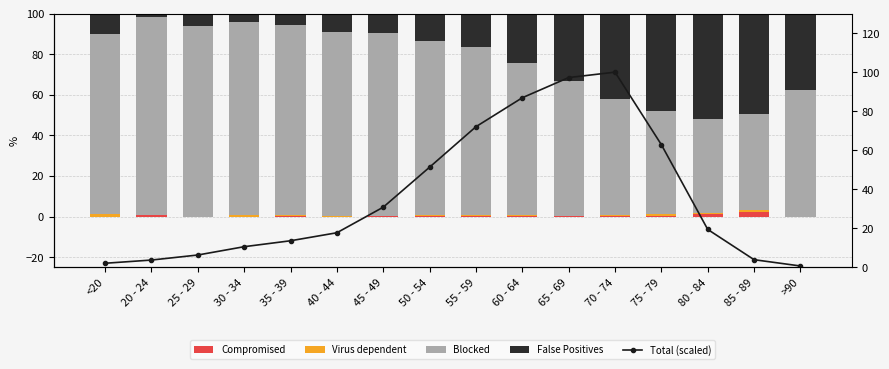

Is it true that False Positives equals 10.0 at <20?

True